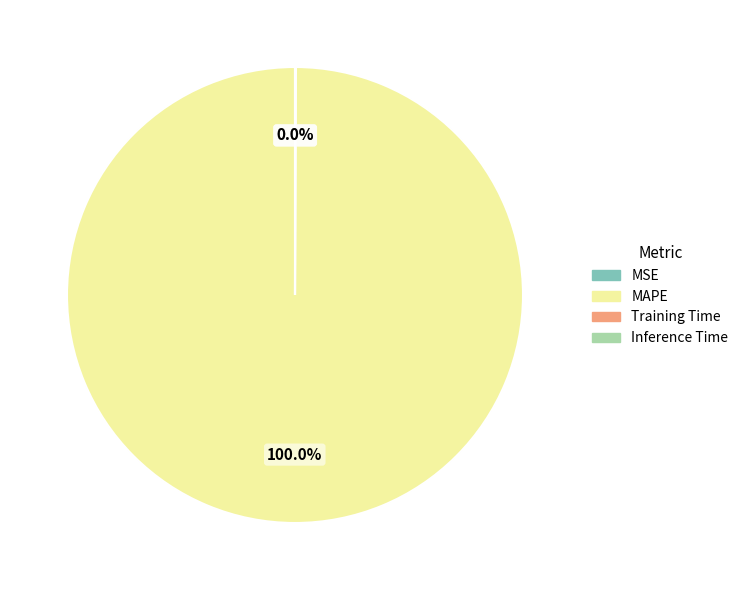

What is the largest slice in the pie chart?

MAPE